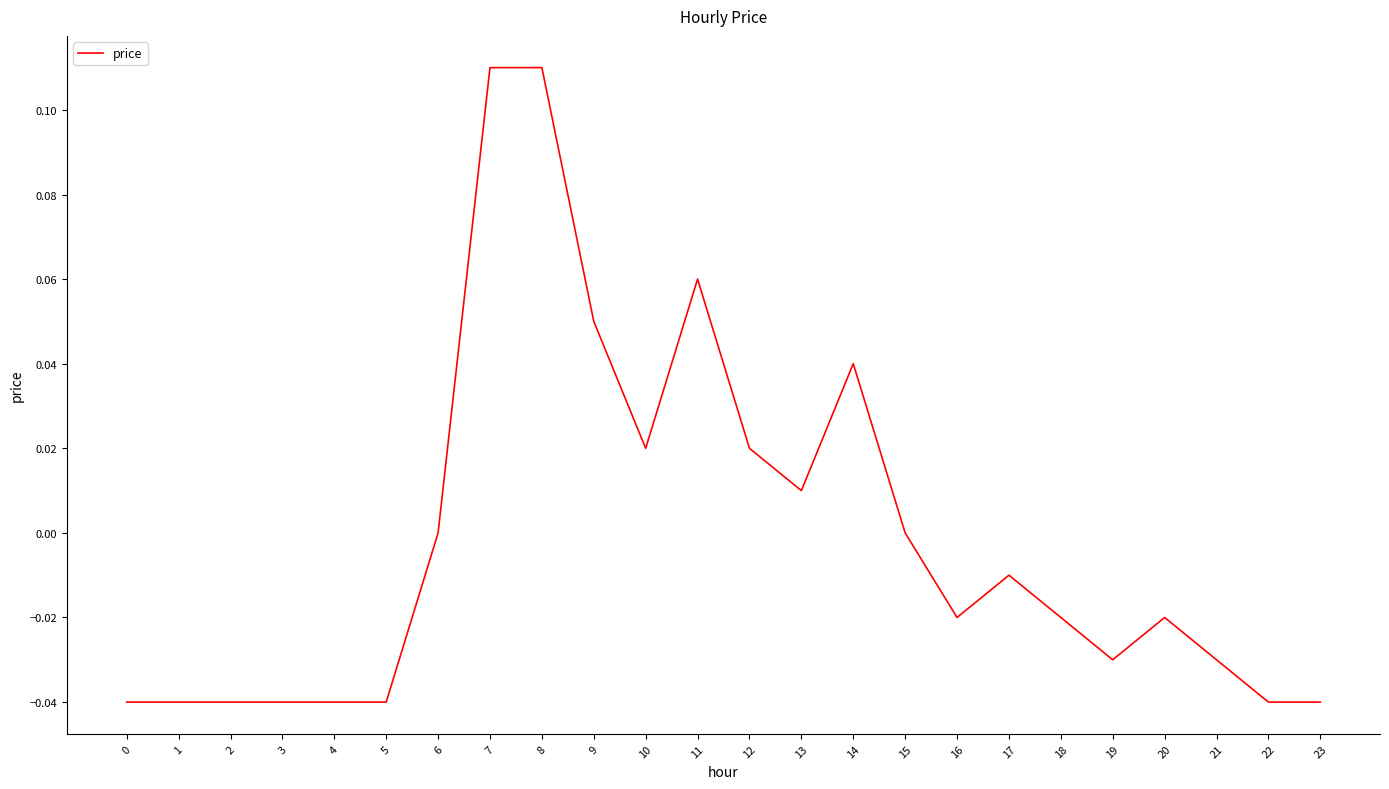

Which has a higher value, 17 or 14?

14